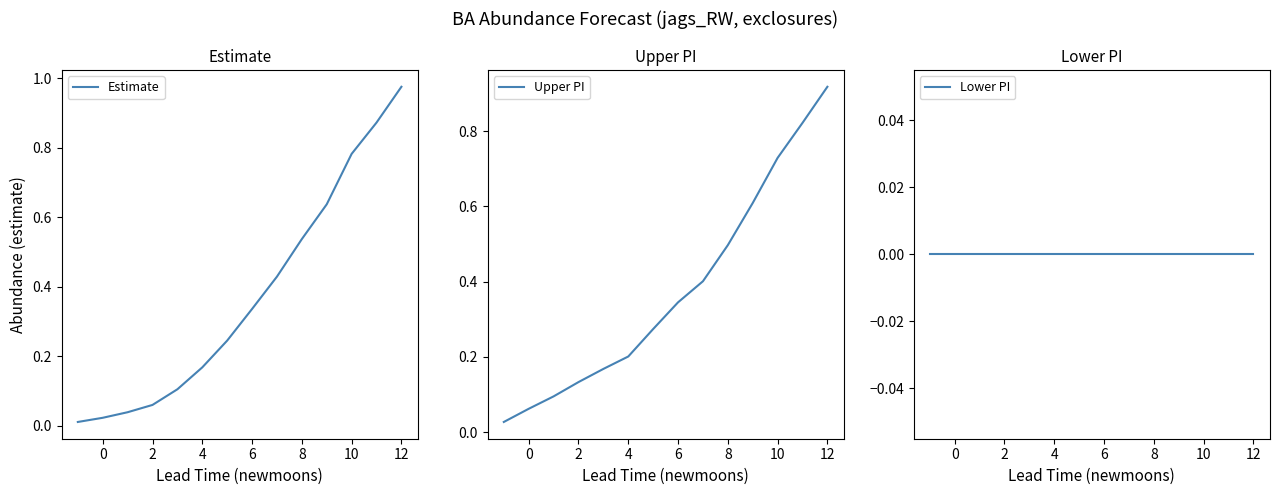

Is it true that Upper PI equals 0.1 at 4?

False